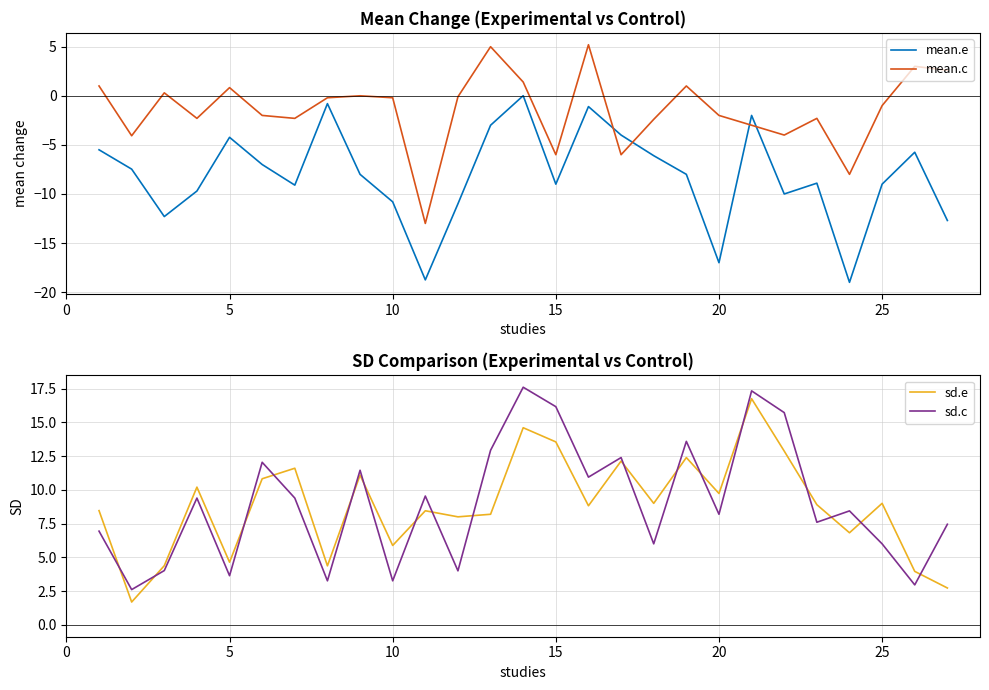

True or false: mean.e has a value of -9.0 at 25.

True